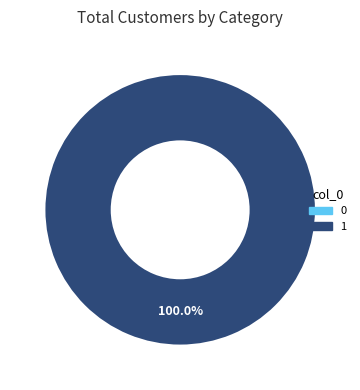

Rank the categories by value from lowest to highest.

0, 1